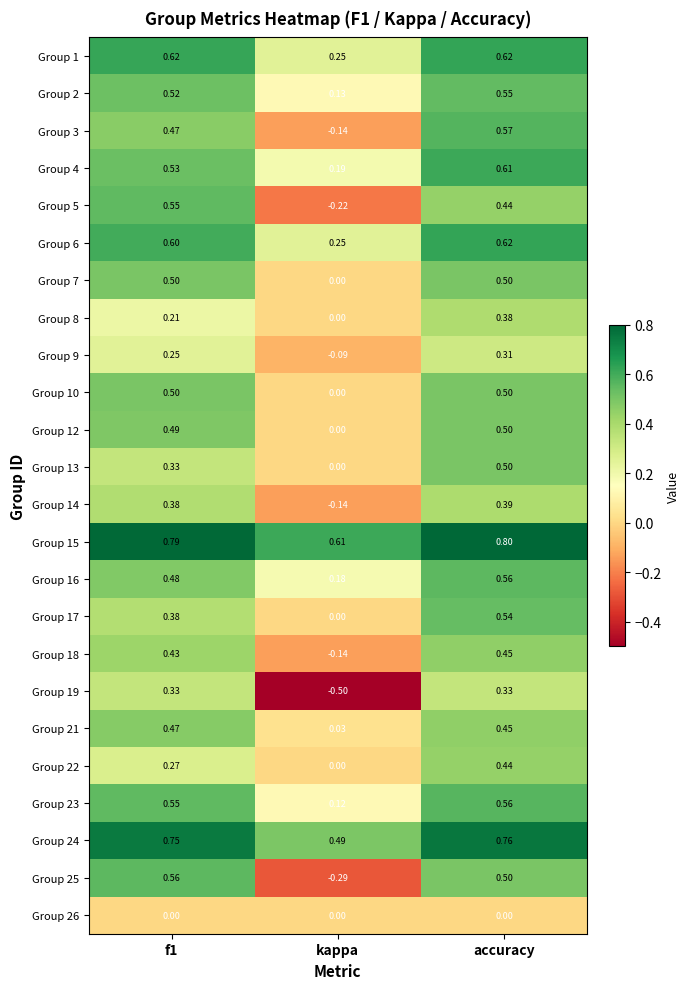

Where is Group 7 nearest to the value 0?

kappa